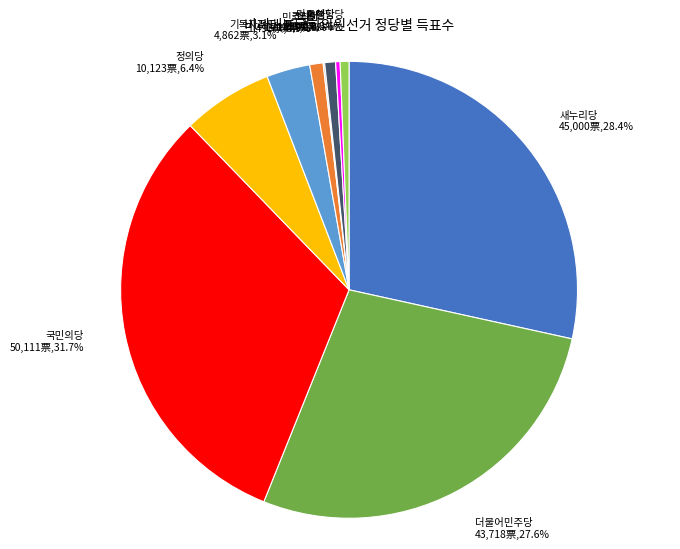

To the nearest percent, what percentage of the pie is 민주당?

1%